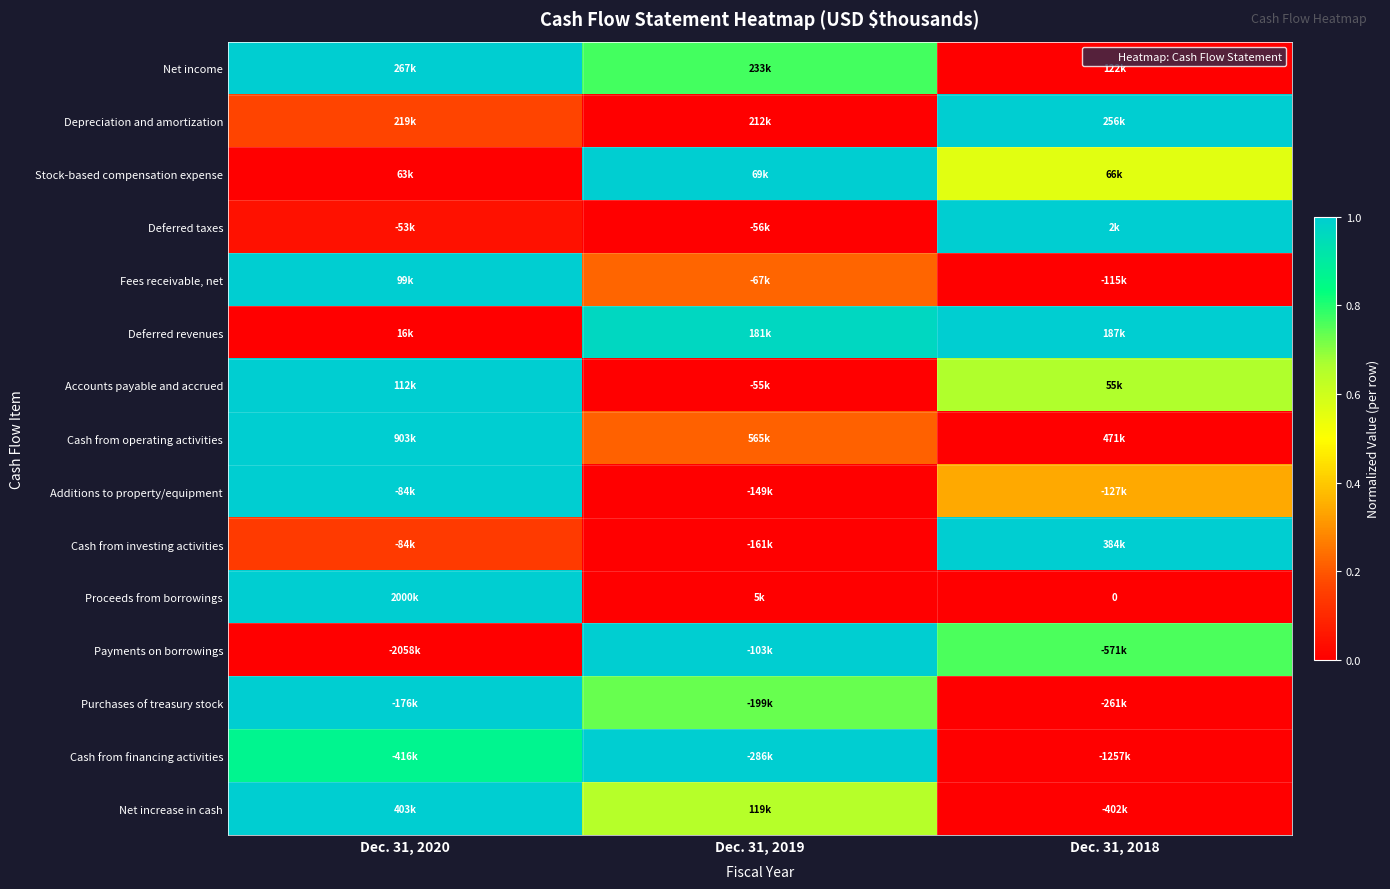

True or false: Cash from financing activities has a value of 0.7 at Dec. 31, 2018.

False